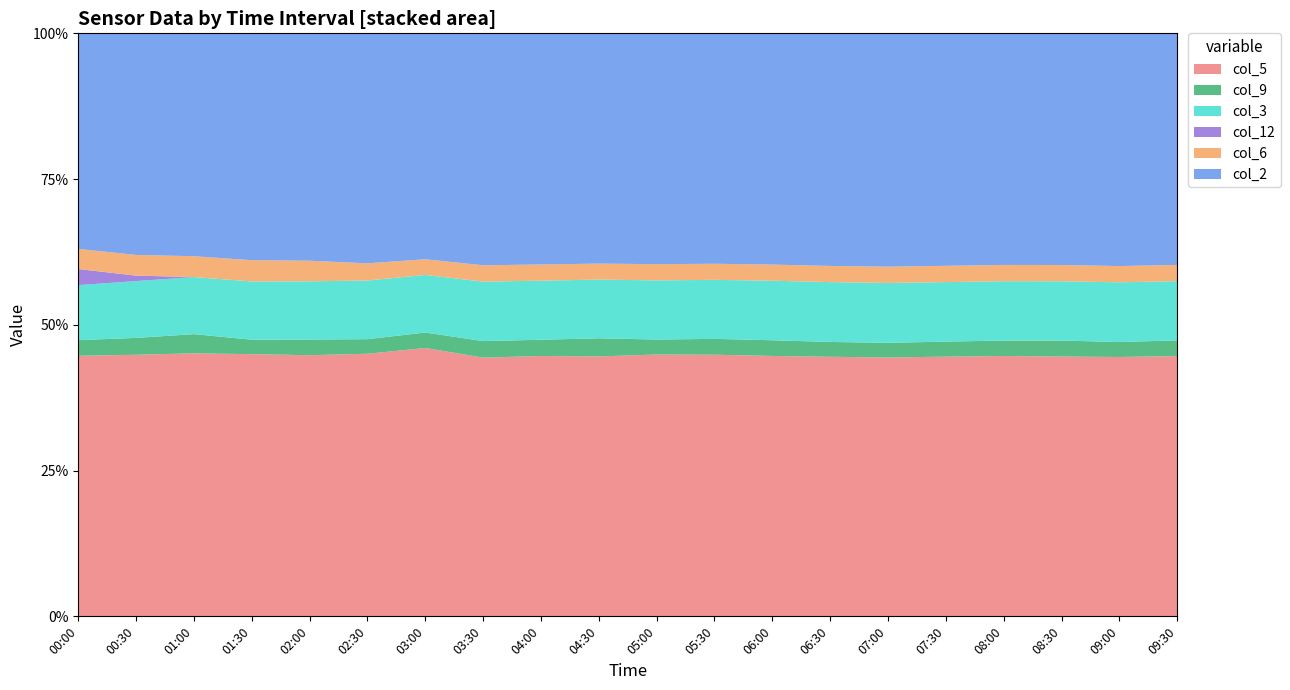

Reading left to right, what are all the values shown in this chart?

col_5: 808.5	788.1	788.7	770.3	766.2	762.0	795.2	744.6	752.2	755.7	756.3	757.1	748.2	742.7	739.1	745.2	751.3	748.6	743.2	750.1
col_9: 48.6	50.8	57.6	42.5	46.0	42.3	45.8	47.6	47.0	52.8	43.3	45.9	45.1	42.5	41.8	43.2	44.5	46.1	42.9	45.3
col_3: 170.7	171.2	171.2	171.1	170.9	170.3	170.6	171.2	170.6	170.6	170.9	170.8	171.1	171.2	171.0	170.8	171.3	170.9	171.1	170.7
col_12: 49.9	16.4	0.0	0.0	0.0	0.0	0.0	0.0	0.0	0.0	0.0	0.0	0.0	0.0	0.0	0.0	0.0	0.0	0.0	0.0
col_6: 62.5	62.4	62.5	62.5	60.4	49.8	46.5	47.0	46.8	46.5	46.8	46.6	46.4	46.3	46.5	46.7	46.9	46.8	46.6	46.7
col_2: 668.9	667.6	668.4	666.5	667.2	667.4	669.4	667.6	667.8	669.5	666.8	666.8	664.4	665.6	666.2	667.1	668.3	667.5	666.9	667.4